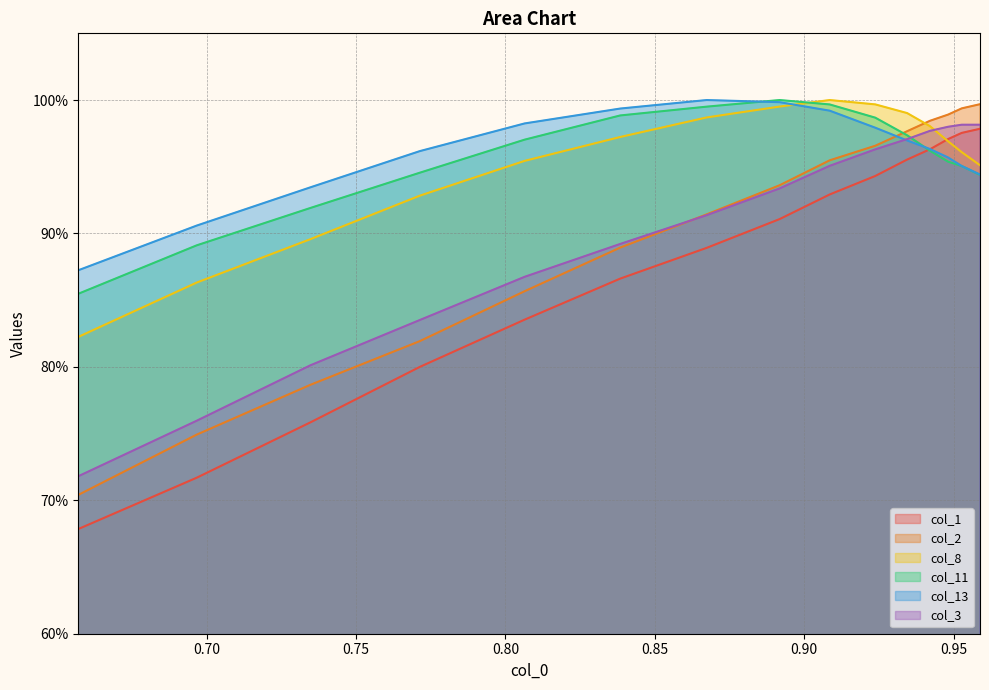

Rank the series at 0.85 from highest to lowest value.

col_13, col_11, col_8, col_3, col_2, col_1